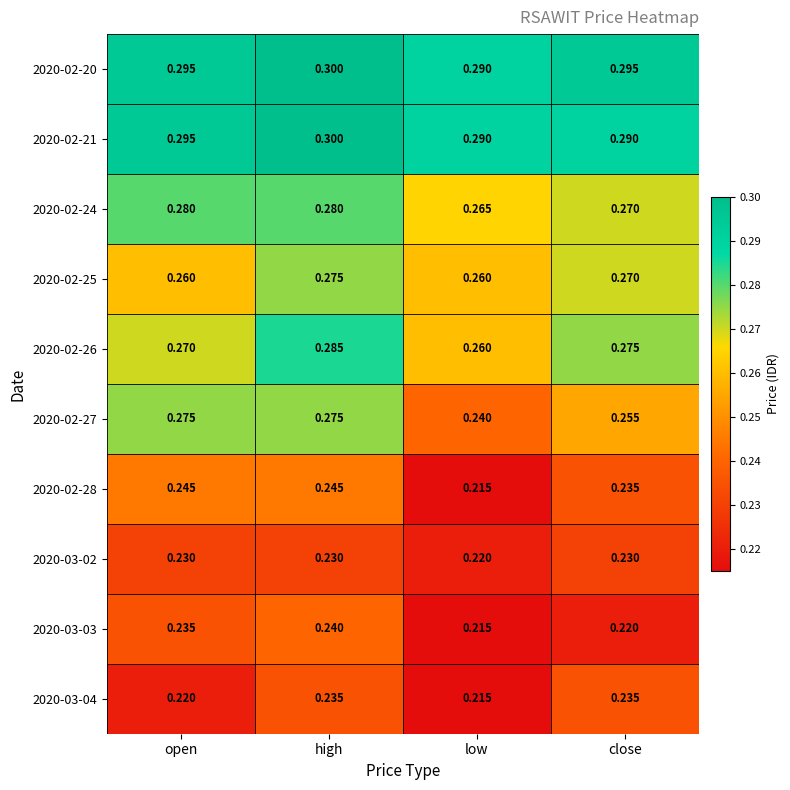

Where is 2020-02-20 nearest to the value 0?

low